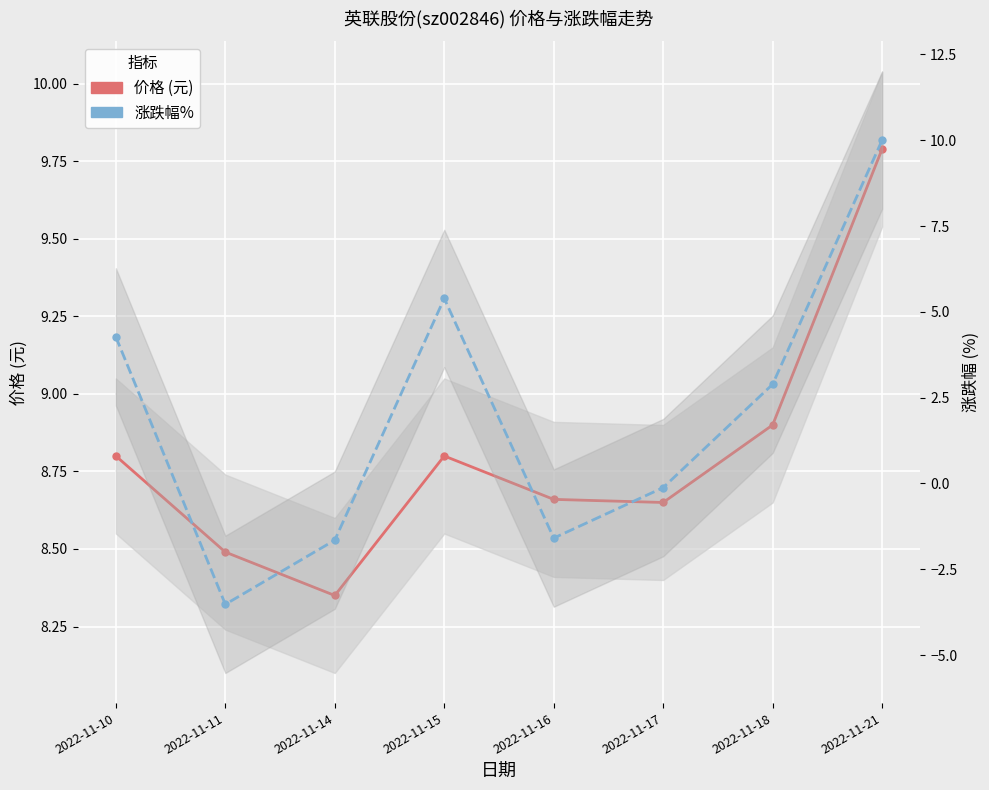

What is the difference between the maximum and second lowest values in the 价格 (元) series?

1.3